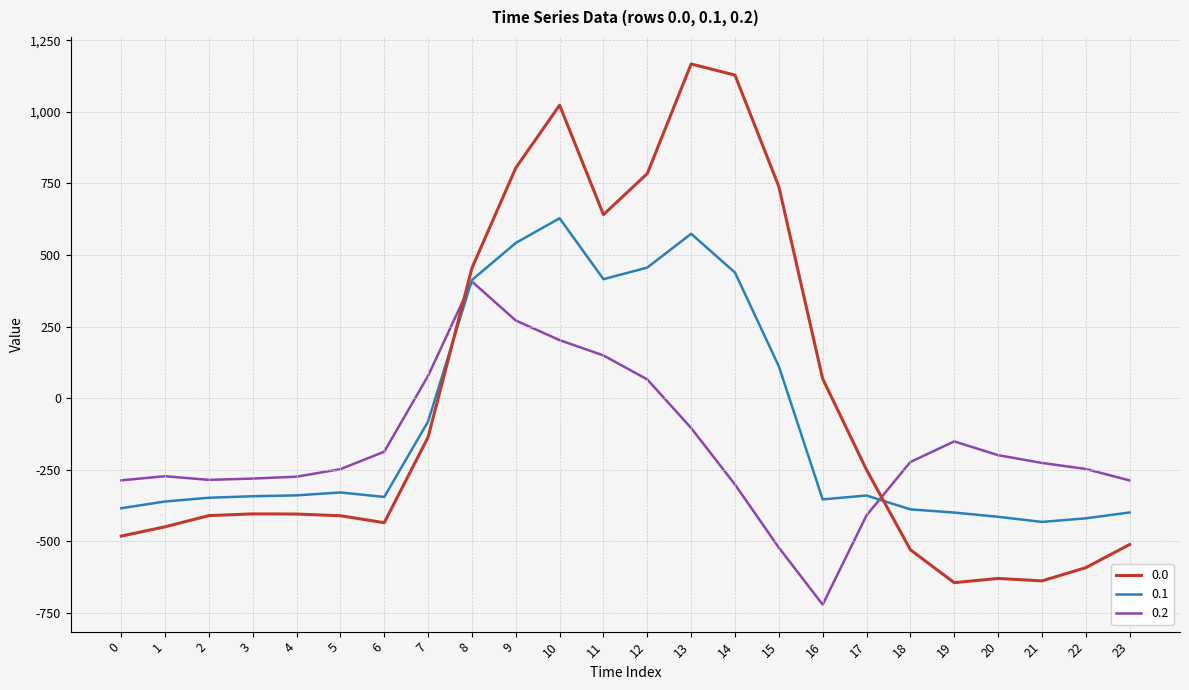

At which category is the sum across all series the highest?

10